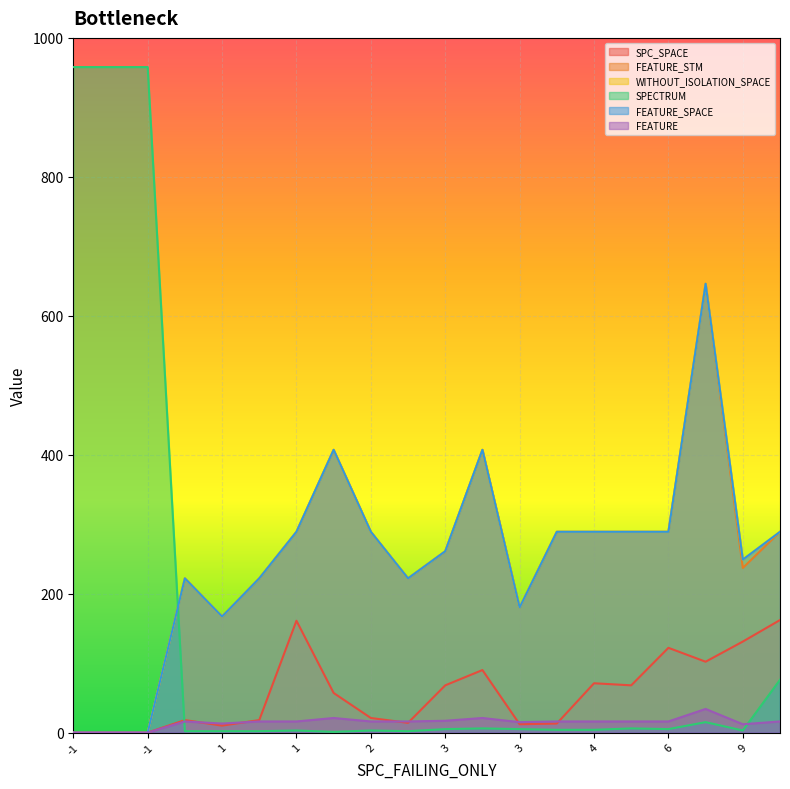

What is the difference between the WITHOUT_ISOLATION_SPACE values at 7 and 5?

357